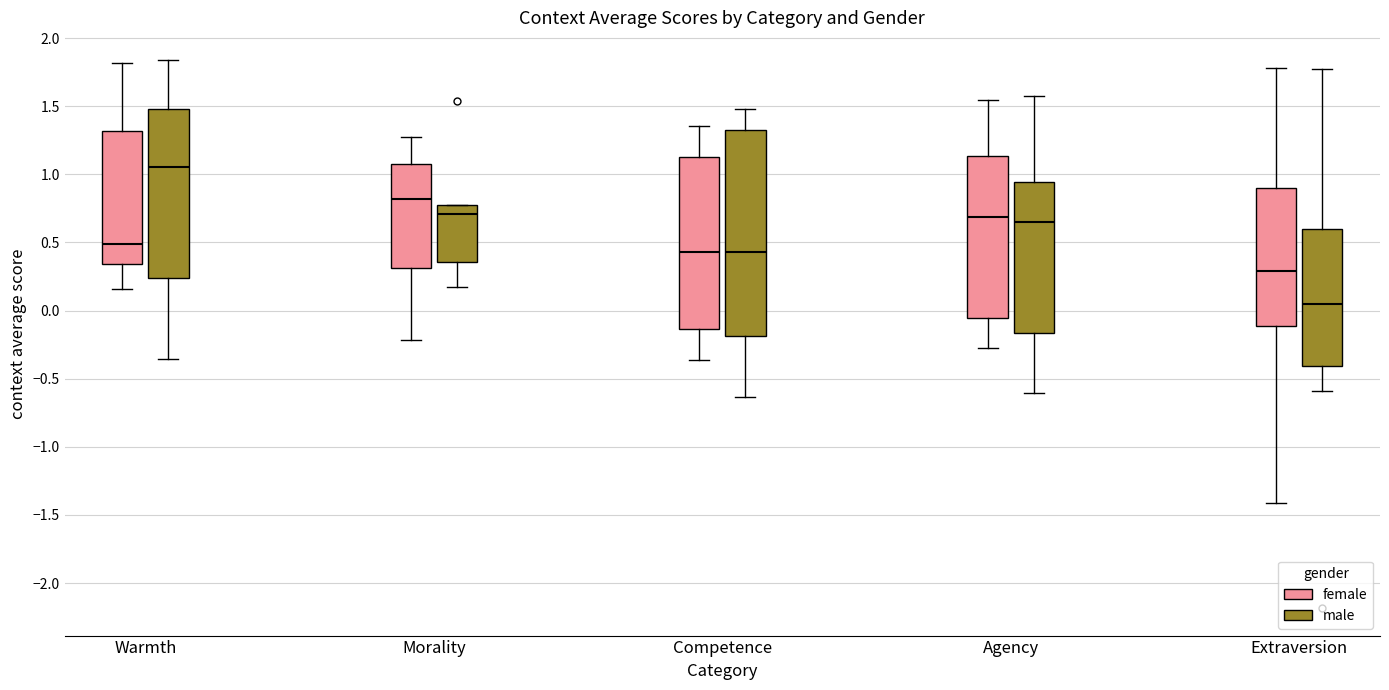

Which box is the tallest, from its lower edge to its upper edge?

Competence (male)